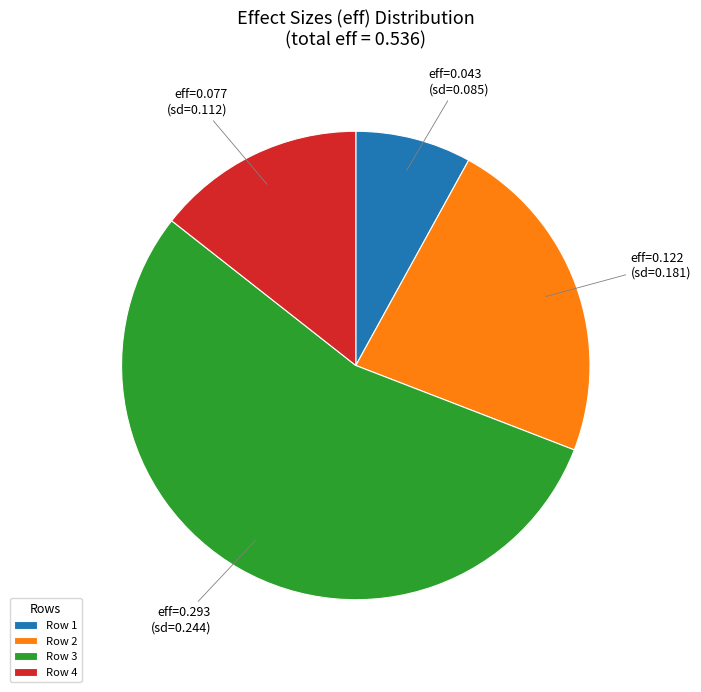

Rank the categories by value from lowest to highest.

Row 1, Row 4, Row 2, Row 3